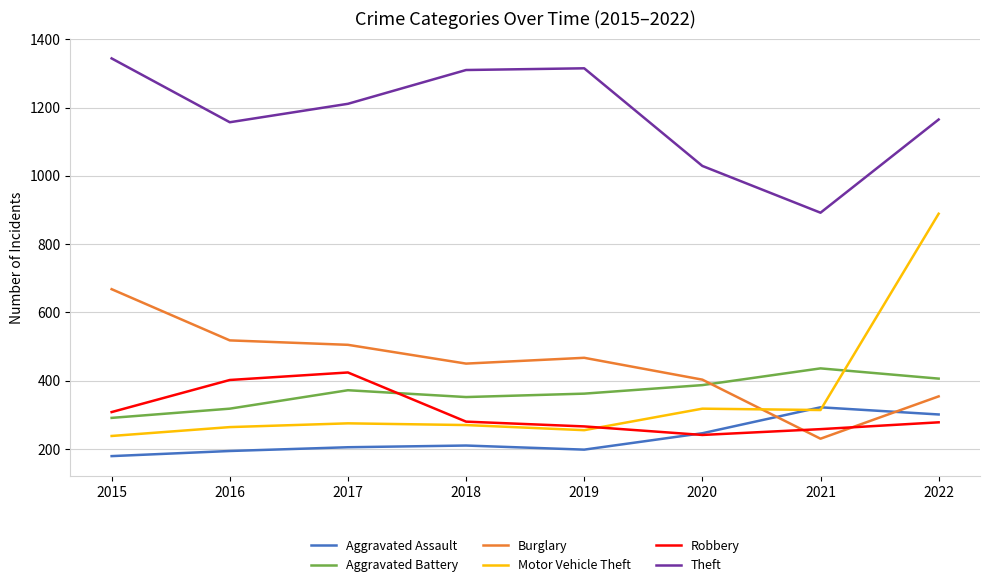

Rank the series by their maximum value, from lowest to highest.

Aggravated Assault, Robbery, Aggravated Battery, Burglary, Motor Vehicle Theft, Theft